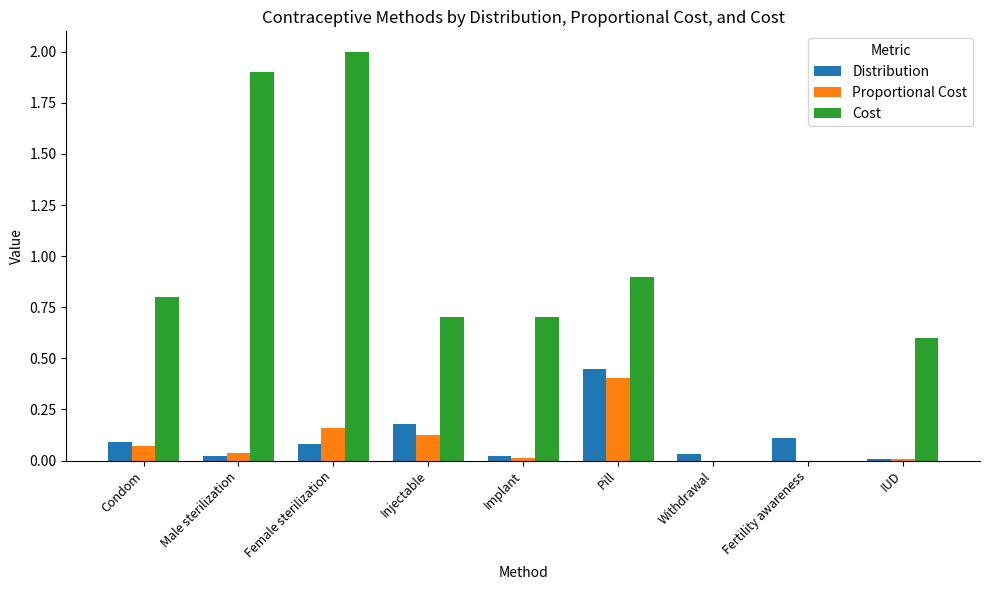

Which series changed the most between Pill and Withdrawal?

Cost